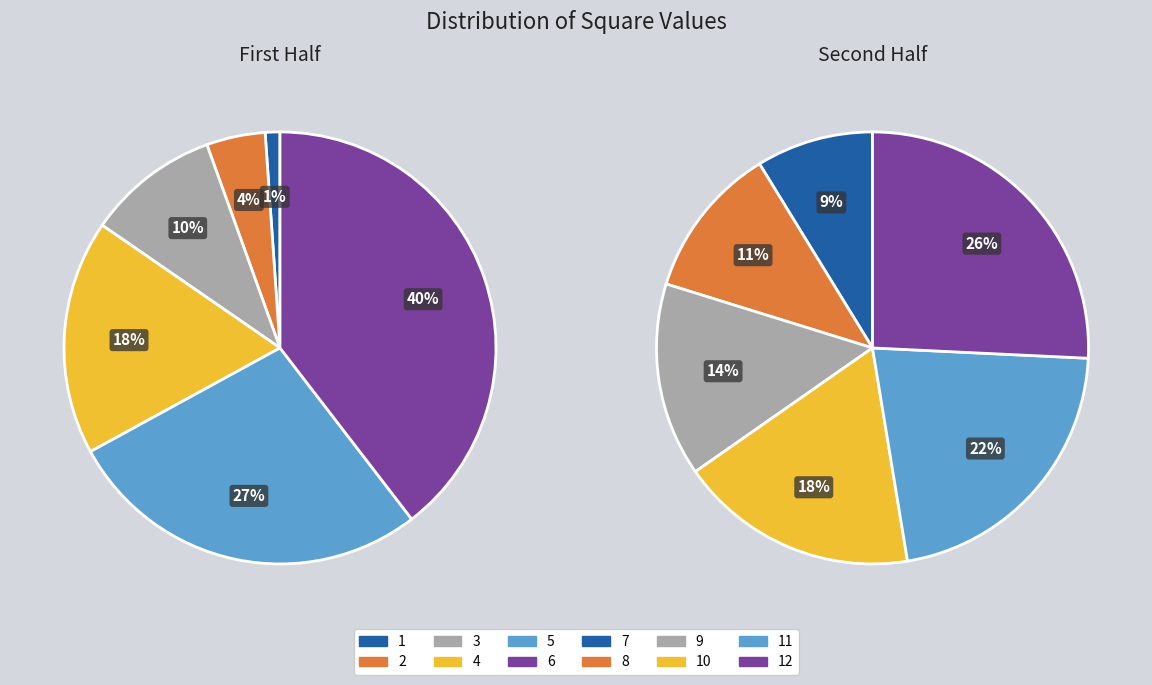

Does 5 represent more than half of the total?

No